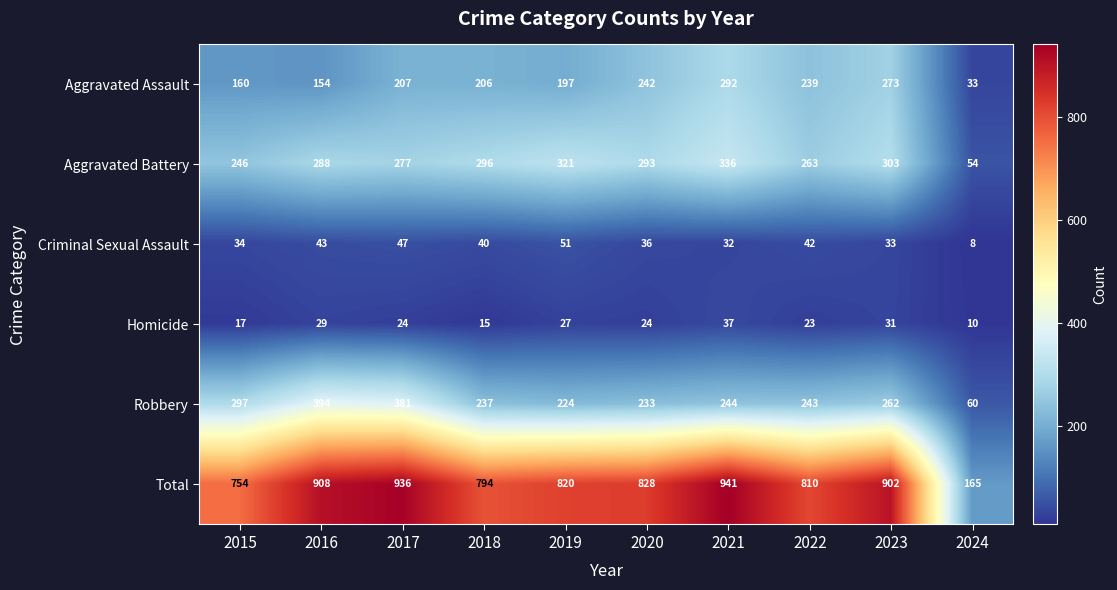

At which label does Homicide reach its peak?

2021